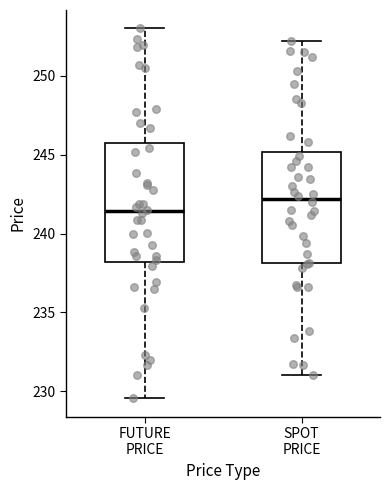

Where does the upper whisker of the box for FUTURE PRICE end on the y-axis? The values are not printed on the chart, so give them approximately, as read against the axis.

253.0